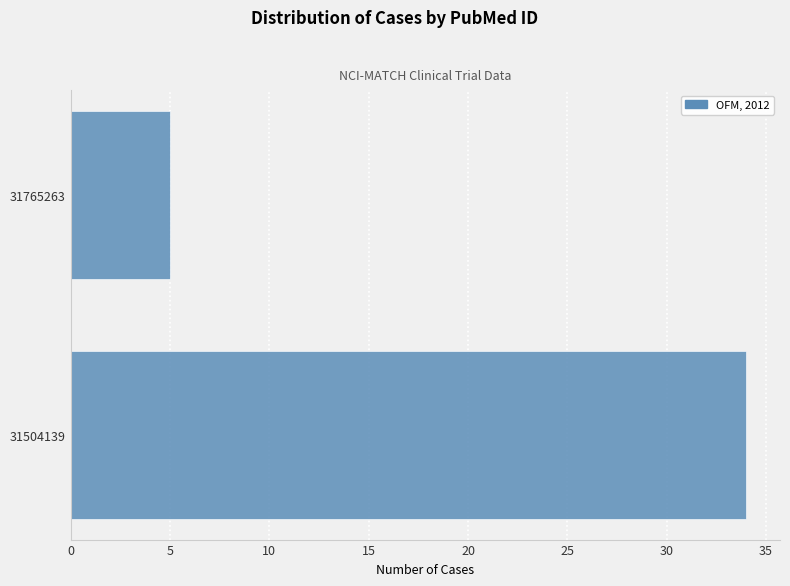

Reading bottom to top, transcribe all the data shown in this chart.

31504139=34	31765263=5